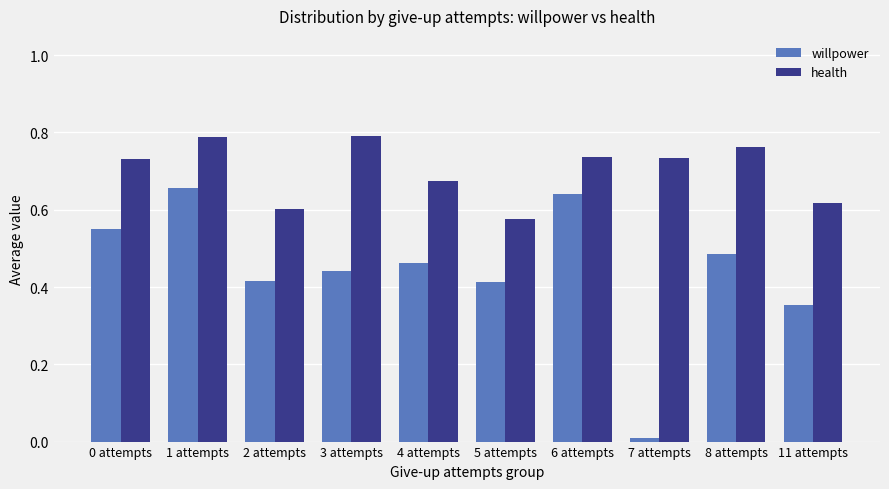

Which label corresponds to the smallest value in the chart?

7 attempts